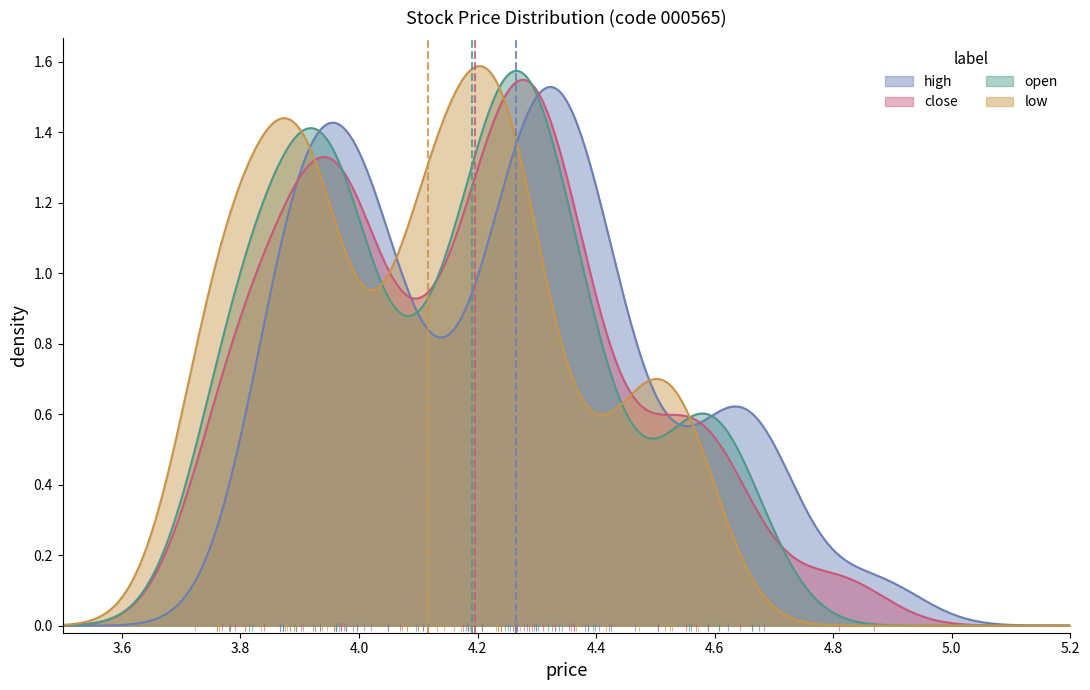

Which series has the widest spread of Y values?

close